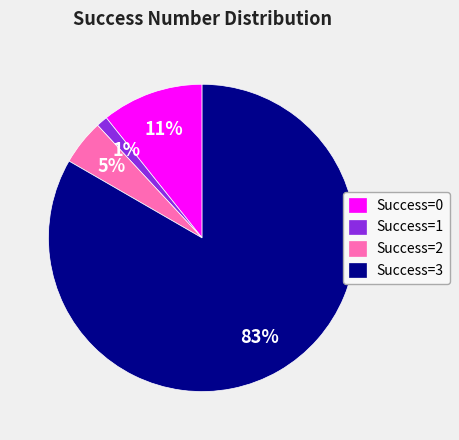

Between Success=1 and Success=3, which is larger?

Success=3